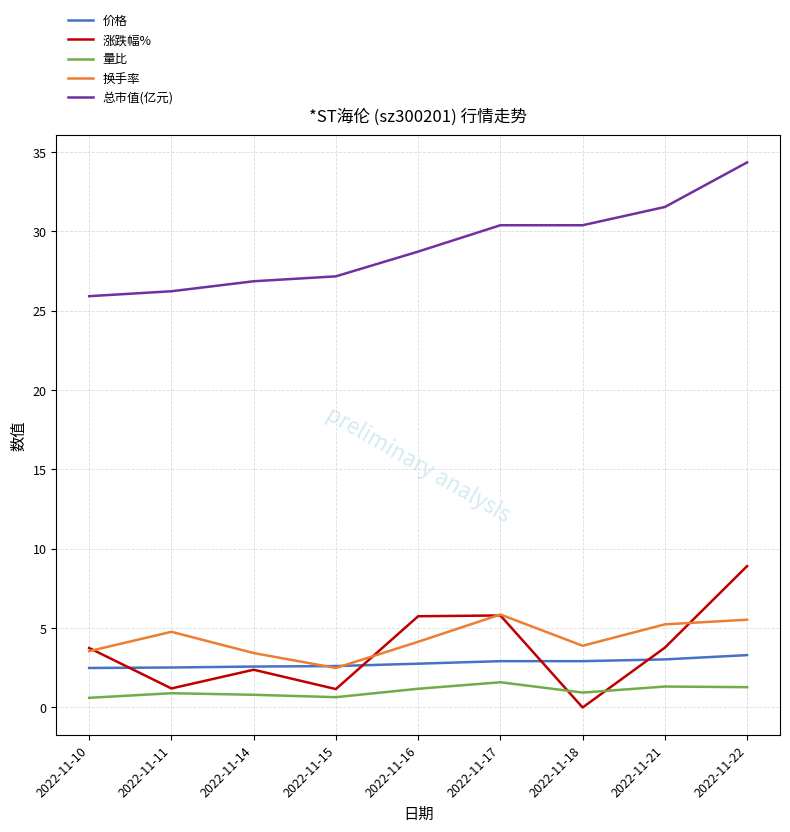

List the series in order of their peak value, lowest first.

量比, 价格, 换手率, 涨跌幅%, 总市值(亿元)